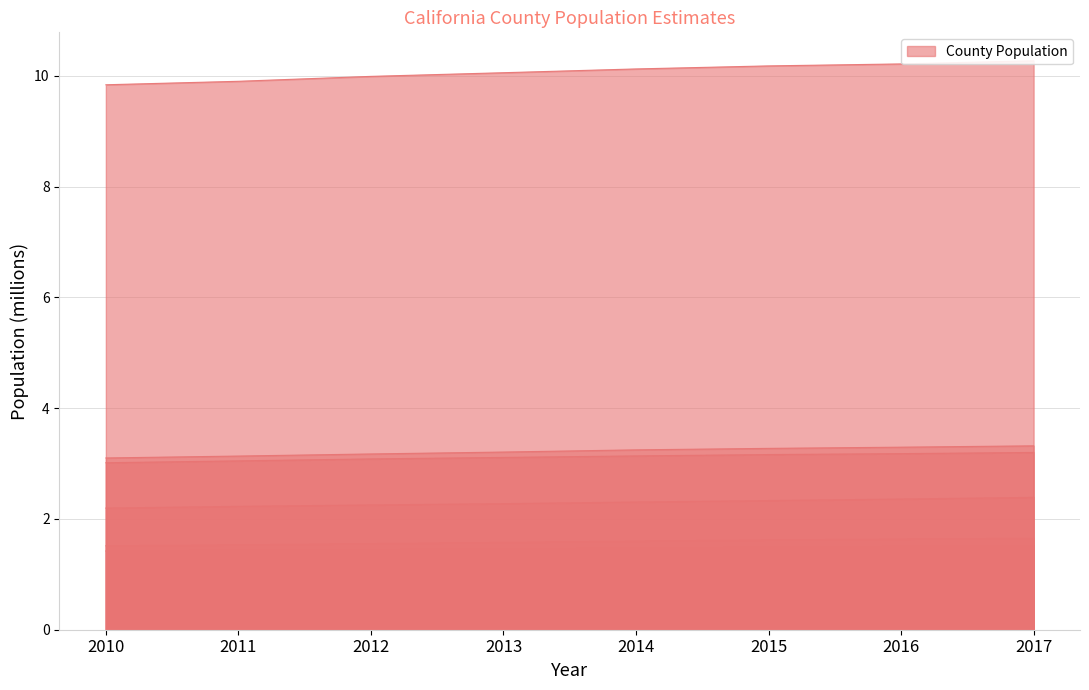

Which series has the largest total across all categories?

Los Angeles County